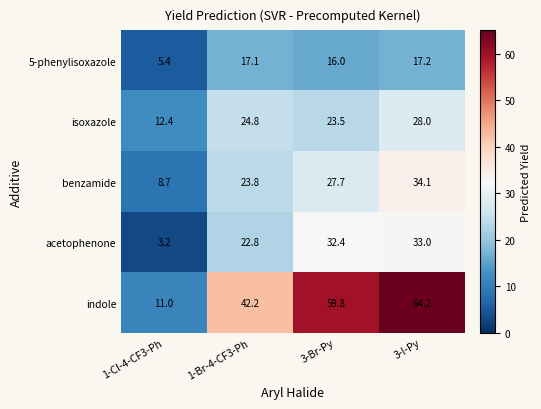

What is the minimum value for acetophenone?

3.2